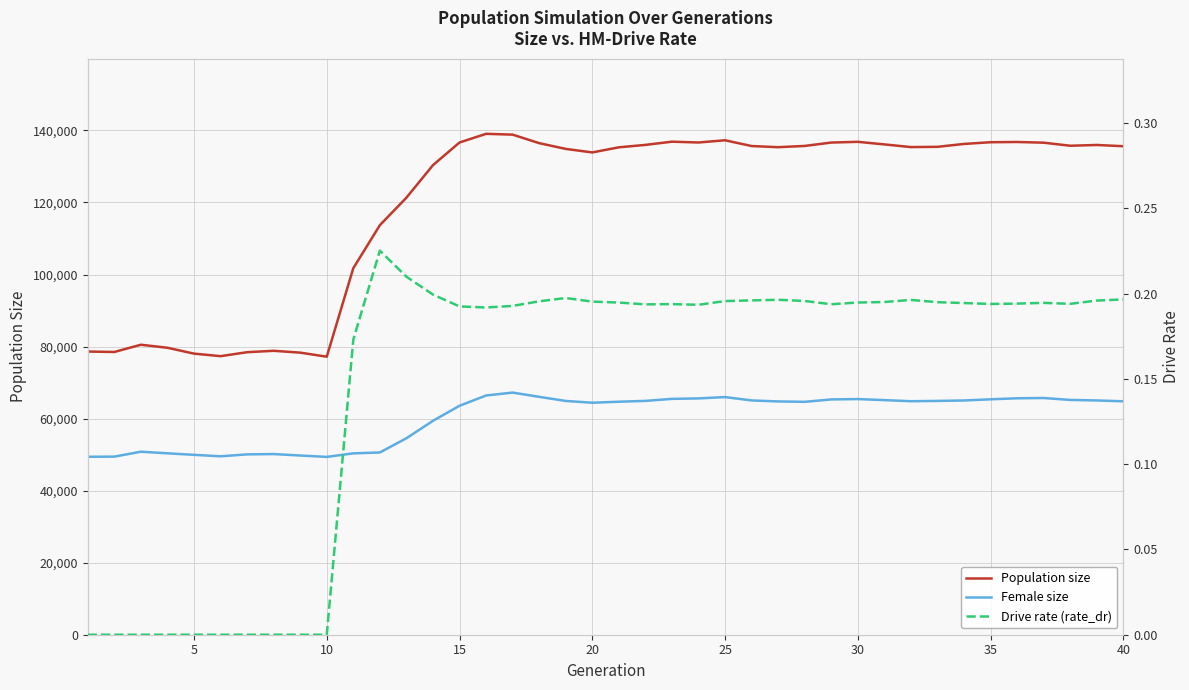

Reading right to left, extract all data points from this chart.

Population size: 135620.0	135966.0	135750.0	136602.0	136793.0	136728.0	136254.0	135452.0	135380.0	136123.0	136839.0	136638.0	135698.0	135351.0	135670.0	137268.0	136654.0	136881.0	135987.0	135312.0	133895.0	134874.0	136471.0	138834.0	139061.0	136654.0	130367.0	121338.0	113700.0	101768.0	77187.0	78313.0	78825.0	78438.0	77334.0	78038.0	79665.0	80506.0	78497.0	78619.0
Female size: 64804.0	65035.0	65185.0	65718.0	65639.0	65358.0	65033.0	64906.0	64827.0	65130.0	65423.0	65320.0	64660.0	64766.0	65042.0	65976.0	65605.0	65479.0	64919.0	64686.0	64408.0	64899.0	66040.0	67225.0	66418.0	63558.0	59389.0	54543.0	50600.0	50349.0	49366.0	49755.0	50157.0	50067.0	49534.0	49937.0	50364.0	50805.0	49442.0	49408.0
Drive rate (rate_dr): 0.2	0.2	0.2	0.2	0.2	0.2	0.2	0.2	0.2	0.2	0.2	0.2	0.2	0.2	0.2	0.2	0.2	0.2	0.2	0.2	0.2	0.2	0.2	0.2	0.2	0.2	0.2	0.2	0.2	0.2	0.0	0.0	0.0	0.0	0.0	0.0	0.0	0.0	0.0	0.0